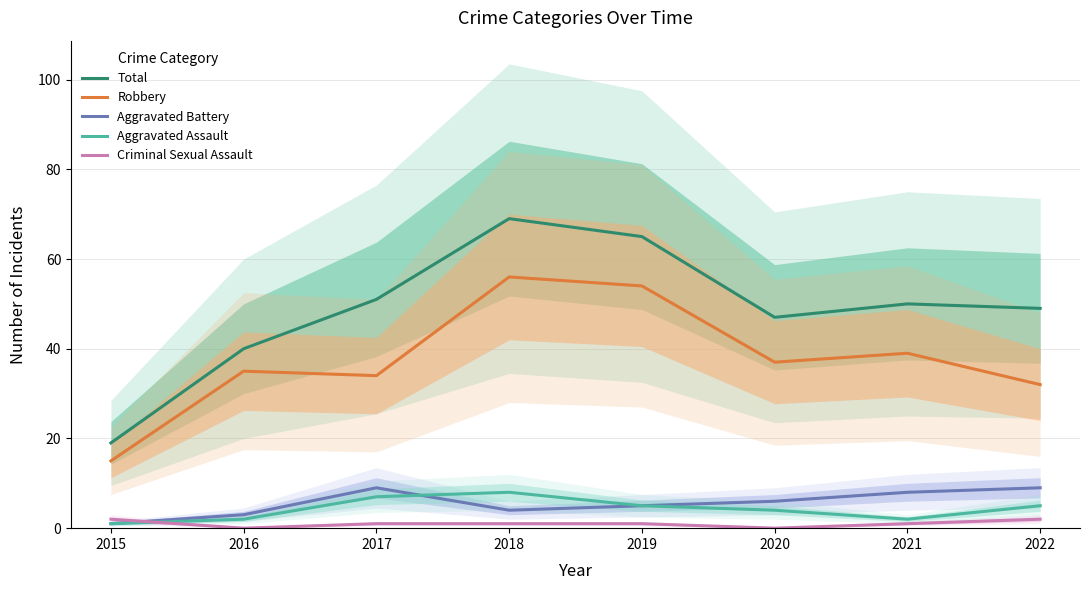

What is the greatest value displayed?

69